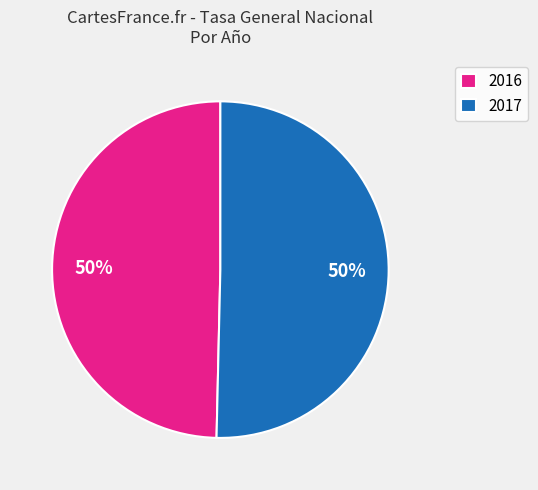

What is the ratio of the value at 2017 to the value at 2016?

1.0